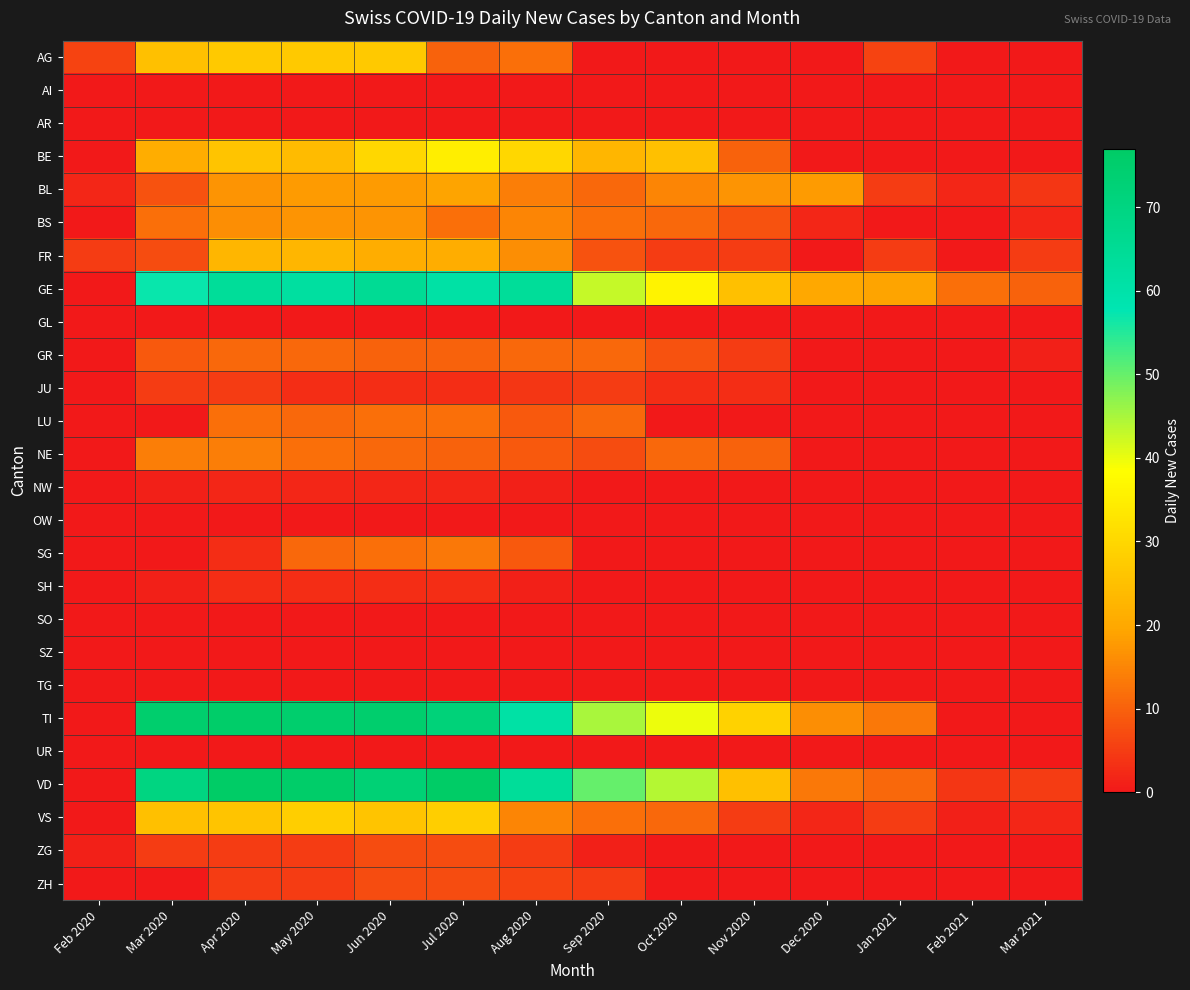

What is the total value across all series at Sep 2020?

244